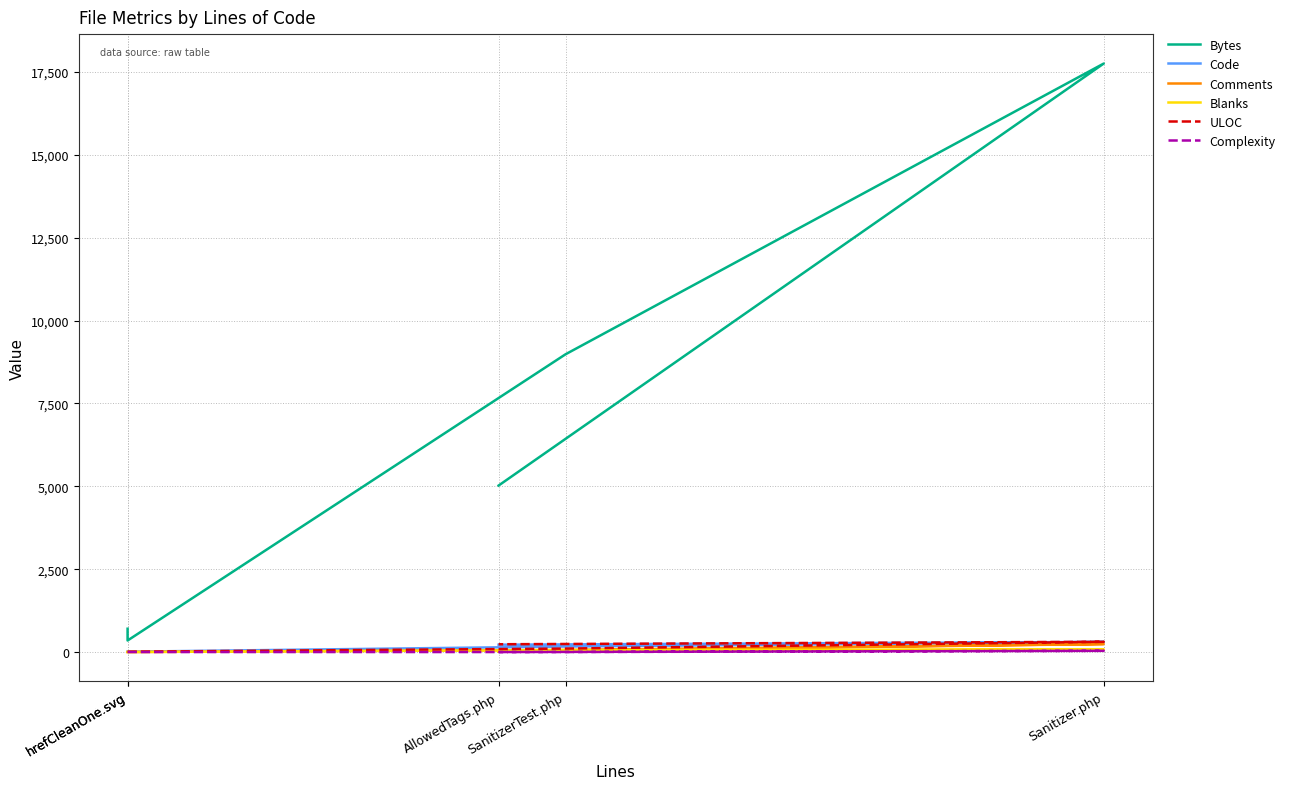

Between hrefCleanOne.svg and AllowedTags.php, which series saw the biggest shift?

Bytes